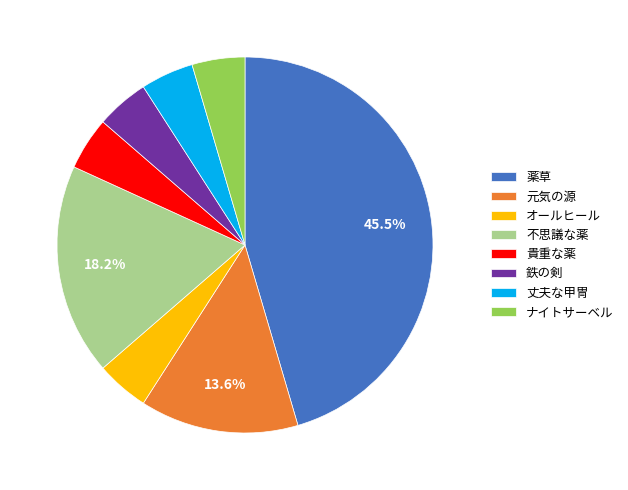

To the nearest percent, what is the difference between the largest and smallest slice percentages?

41%